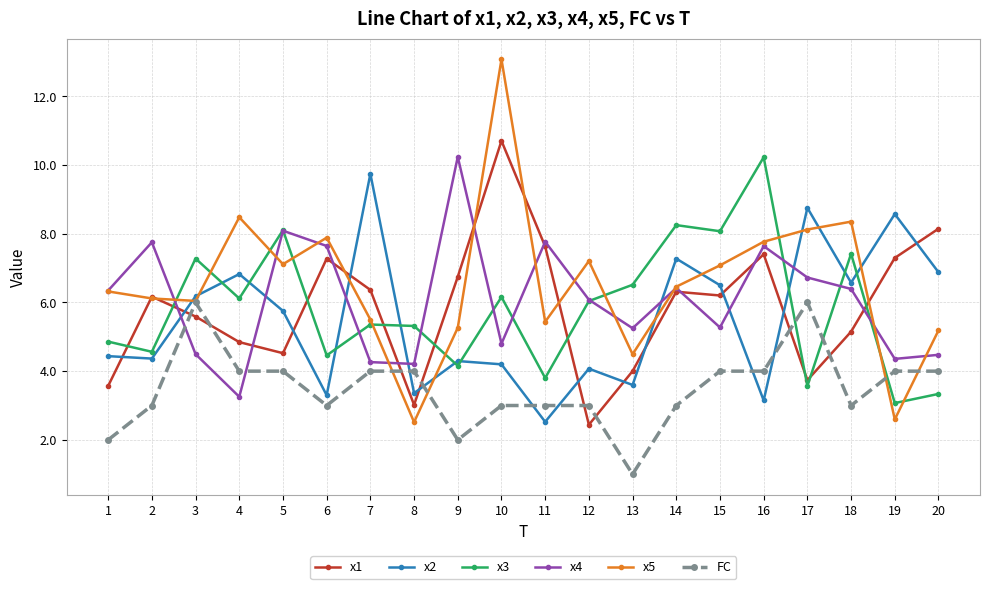

True or false: x2 has more than 1 points higher than both neighbors.

True